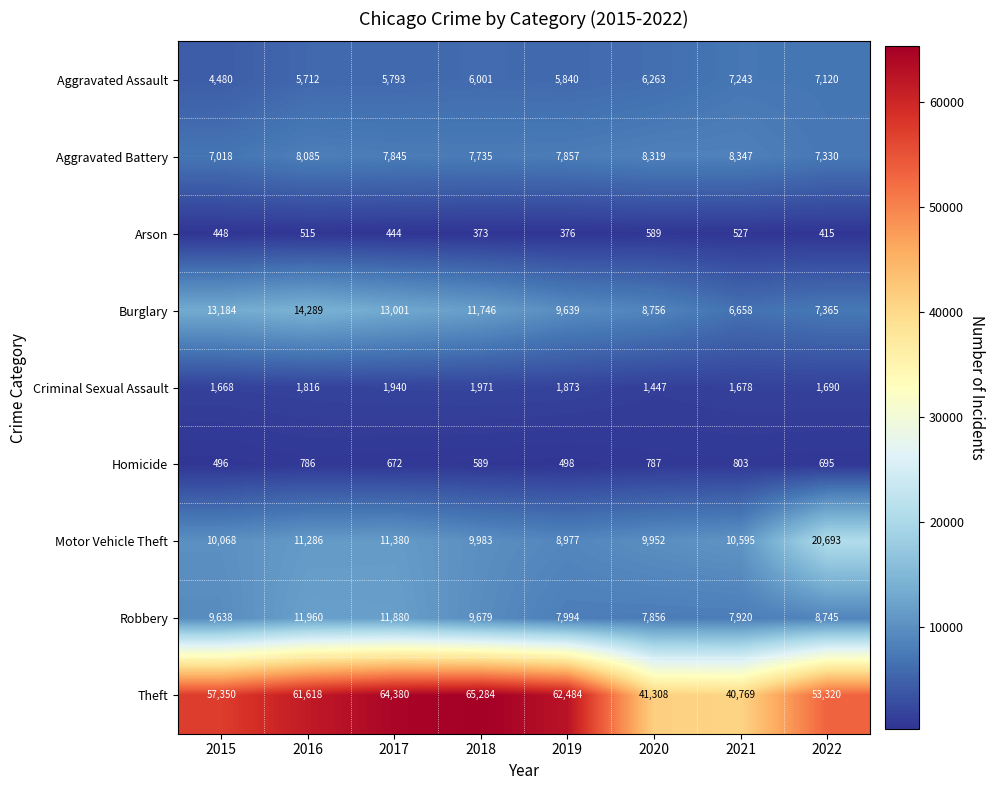

Which category has the highest value across all series?

2018